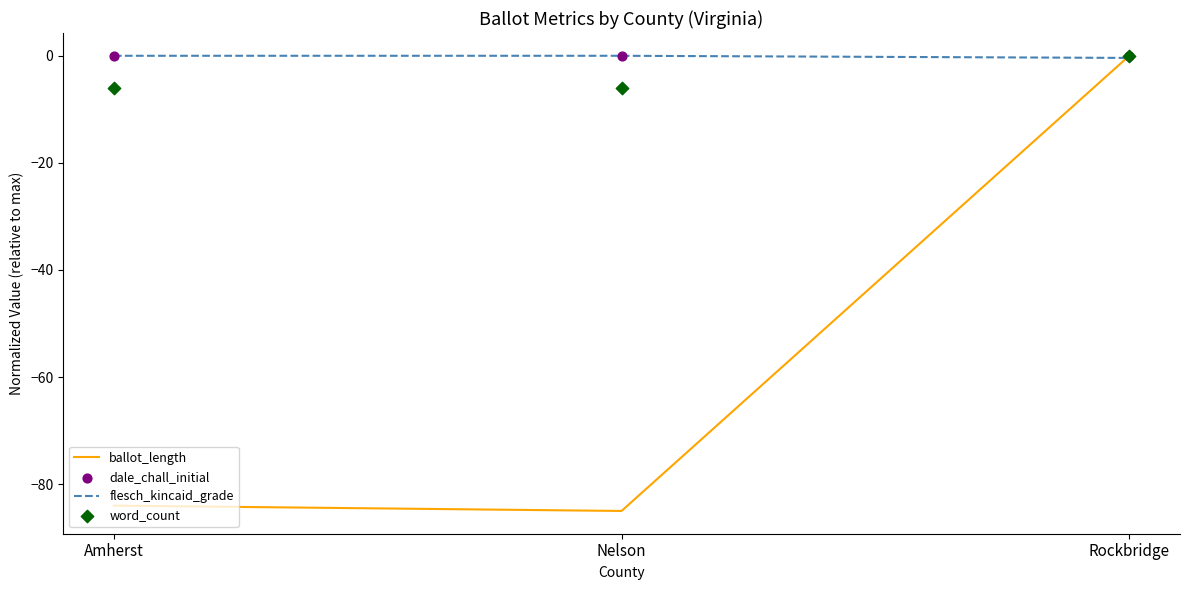

Which series contains the lowest Y value?

ballot_length